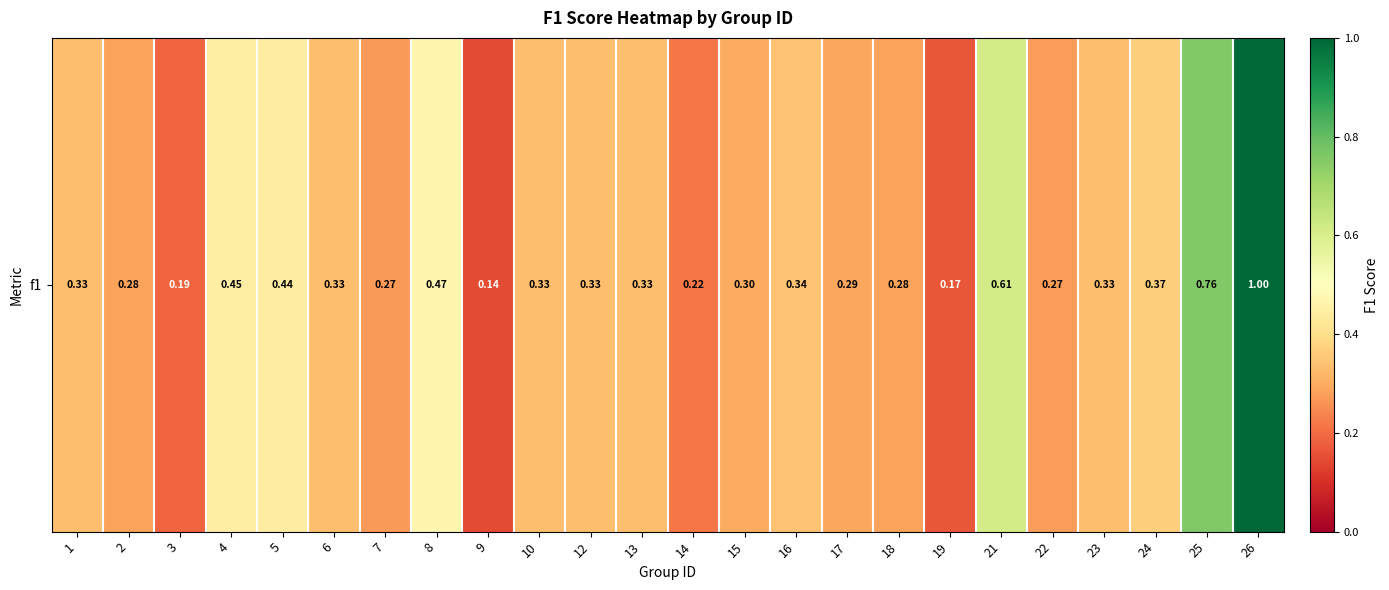

Count the values in the range 0 to 1.

24